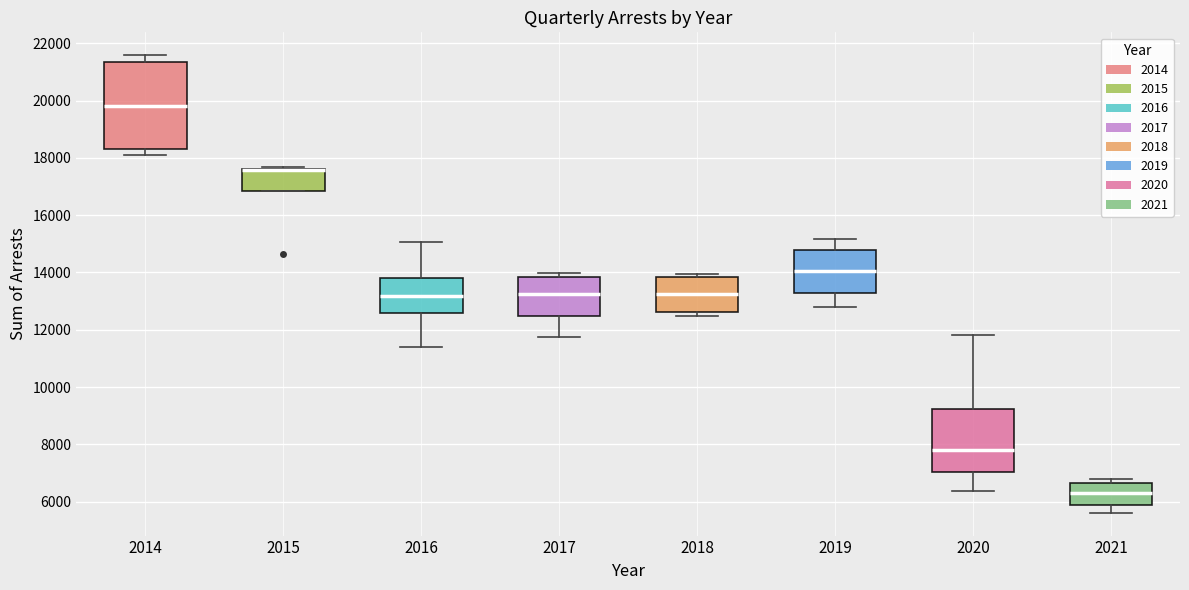

Where does the median line of the box at x = 2016 sit on the y-axis? The values are not printed on the chart, so give them approximately, as read against the axis.

13200